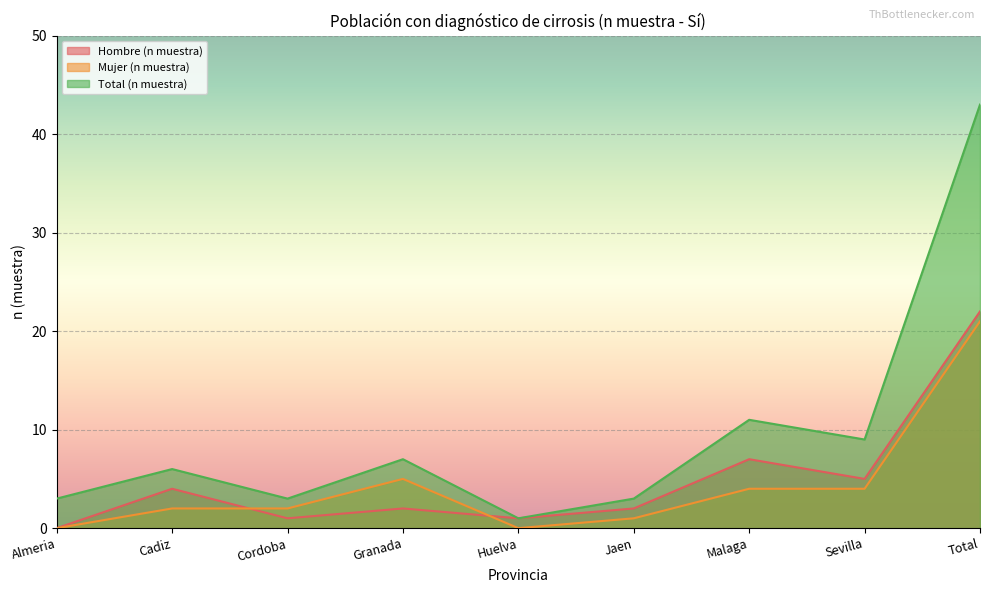

Which series has the largest total across all categories?

Total (n muestra)